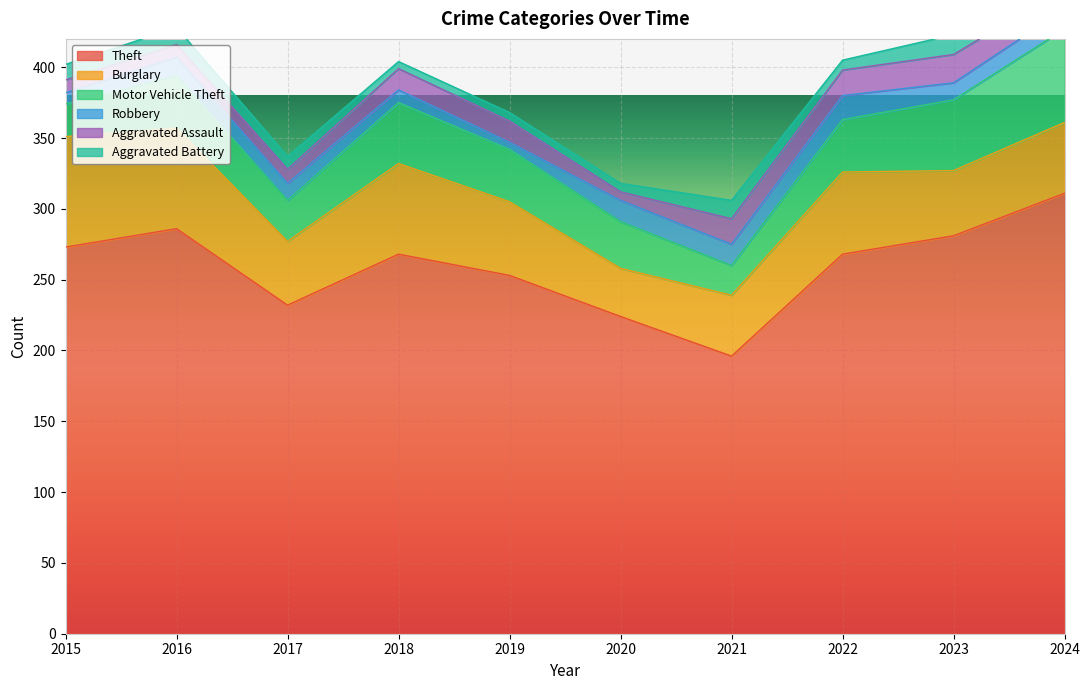

At which label is Burglary closest to 56?

2022